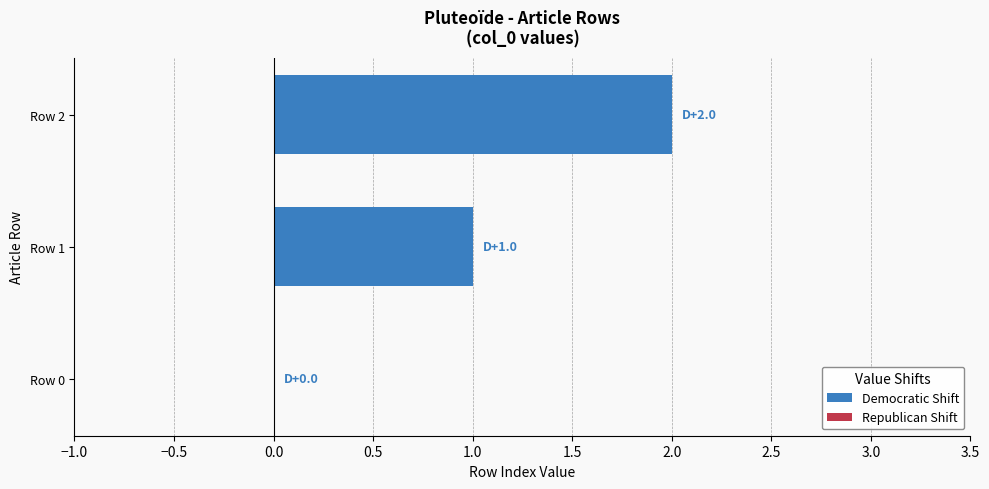

Which label corresponds to the largest value in the chart?

Row 2